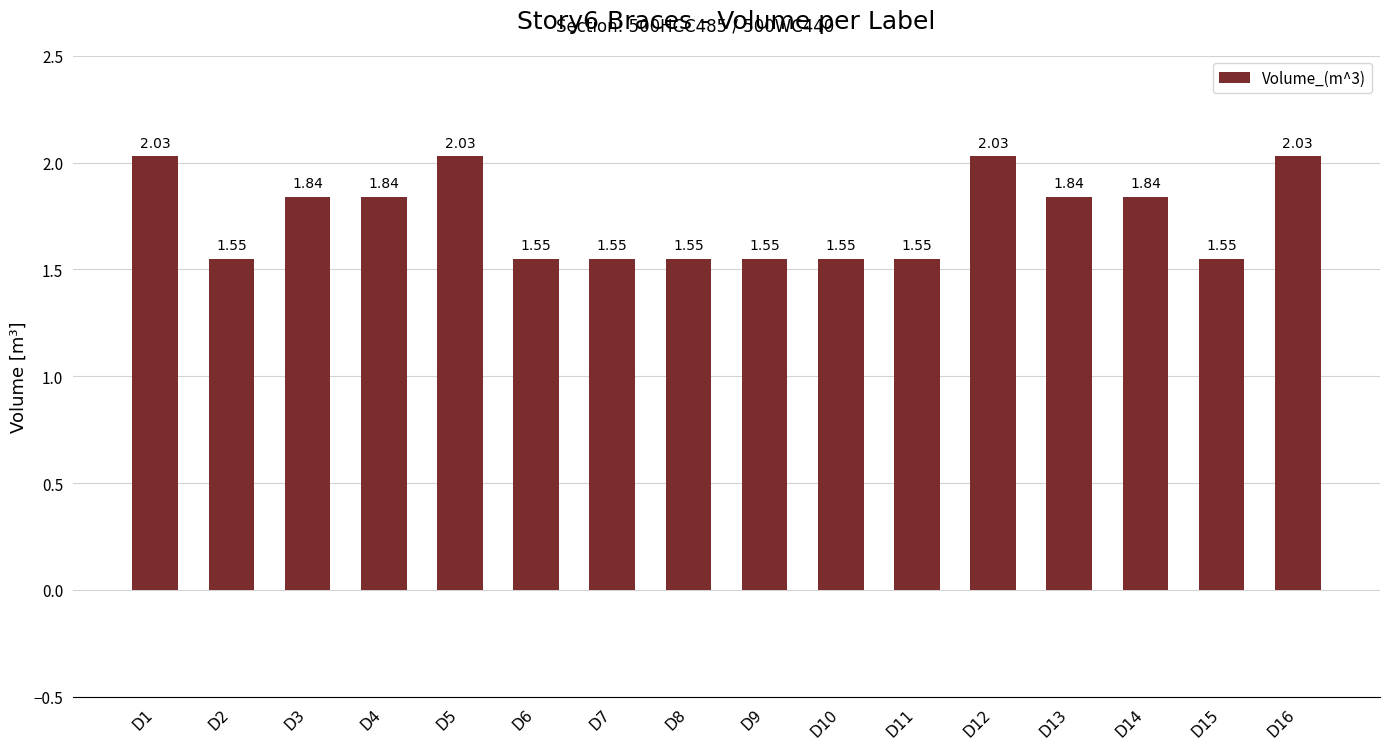

How many categories are shown in the chart?

16